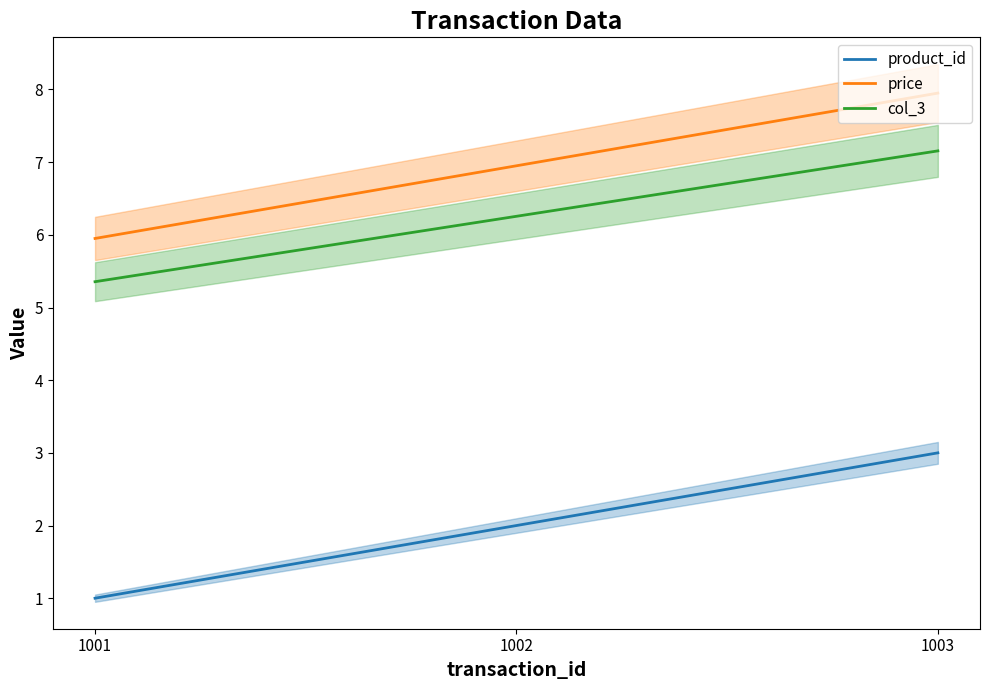

At which category does the chart reach its peak across all series?

1003